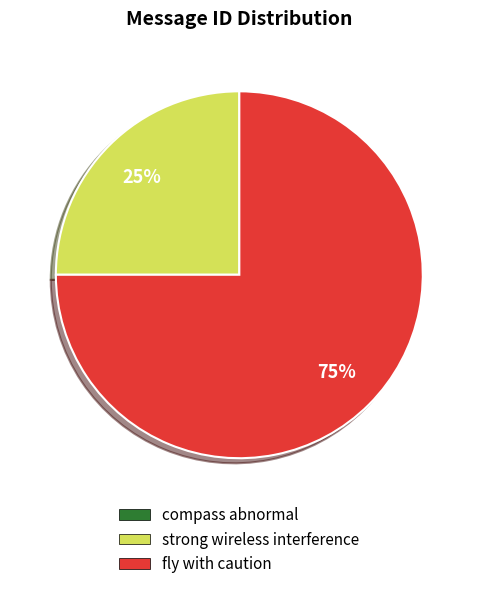

To the nearest percent, what is the difference between the largest and smallest slice percentages?

75%